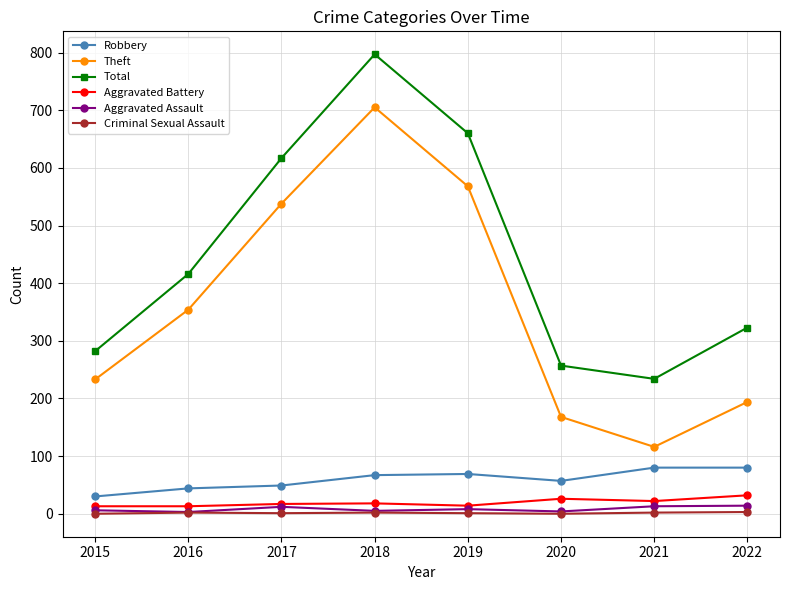

At how many categories does at least one series exceed 437?

3